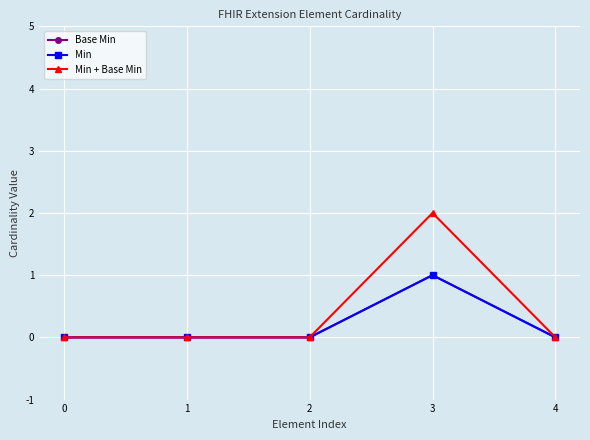

Does the chart have visible grid lines?

Yes